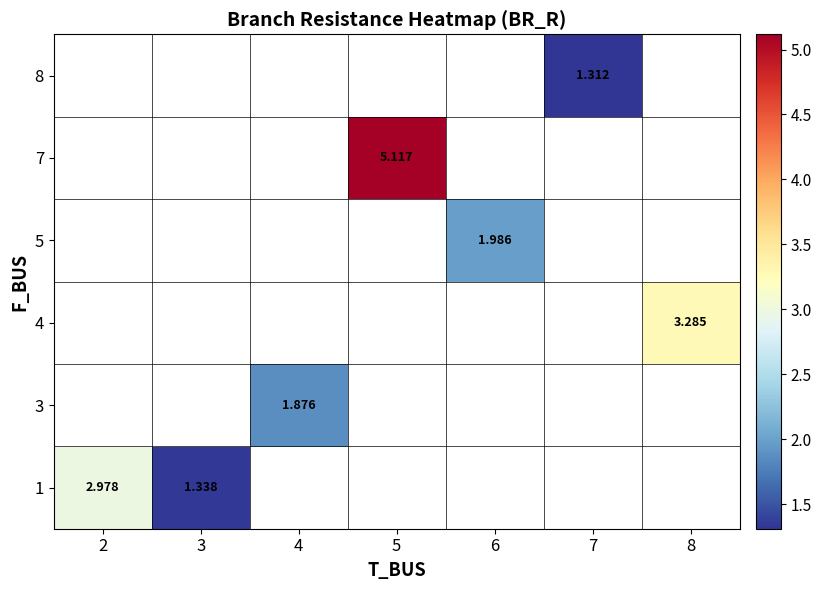

List the series in order of their overall mean, lowest first.

1, 3, 4, 5, 7, 8